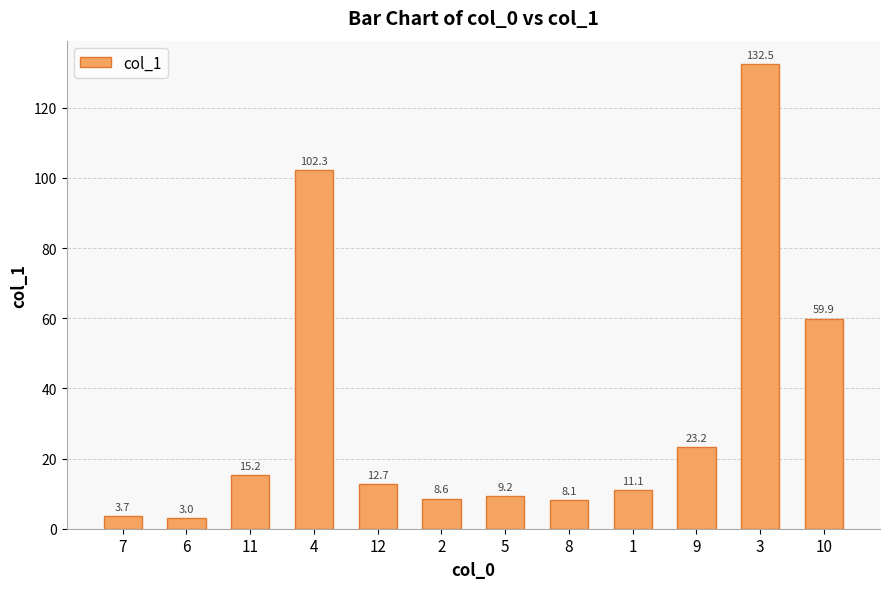

Approximately how many times larger is the value at 5 compared to 1?

0.8